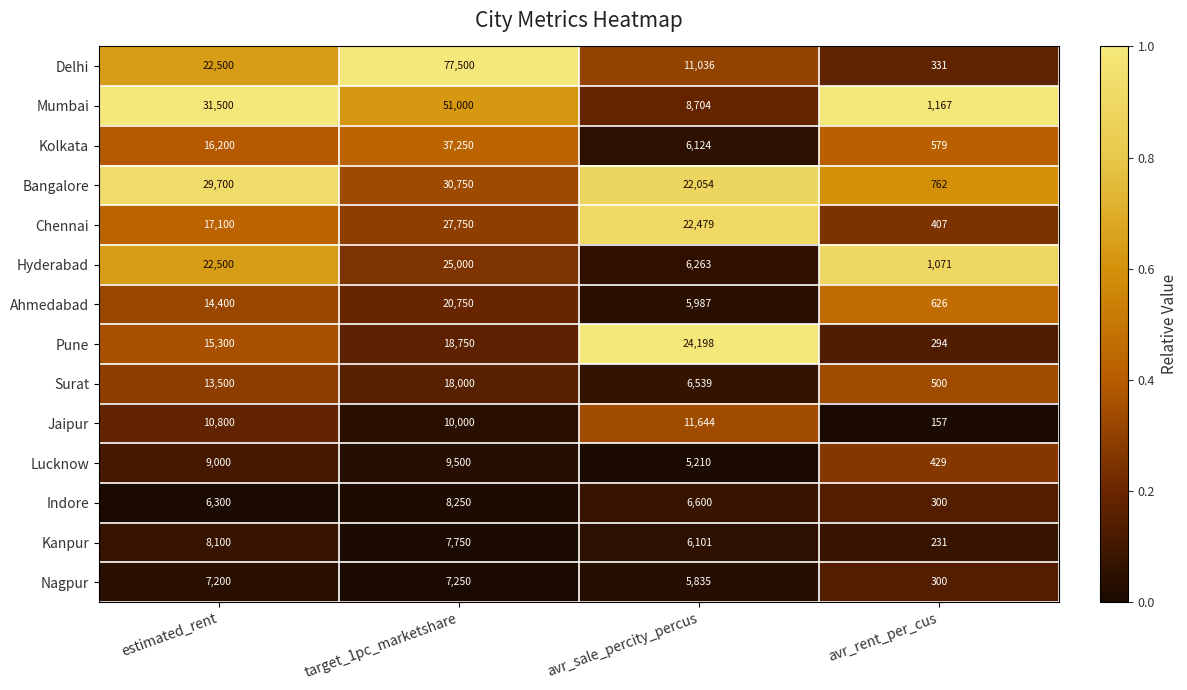

What is the maximum value for Lucknow?

9500